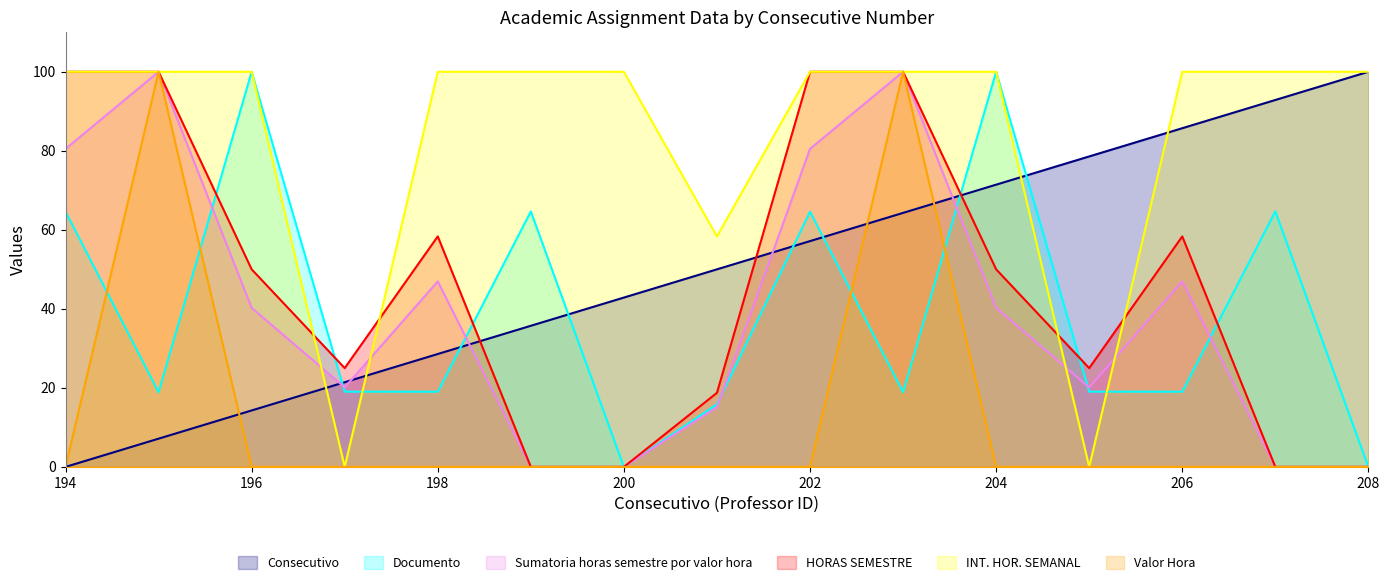

True or false: HORAS SEMESTRE has more than 2 points higher than both neighbors.

False